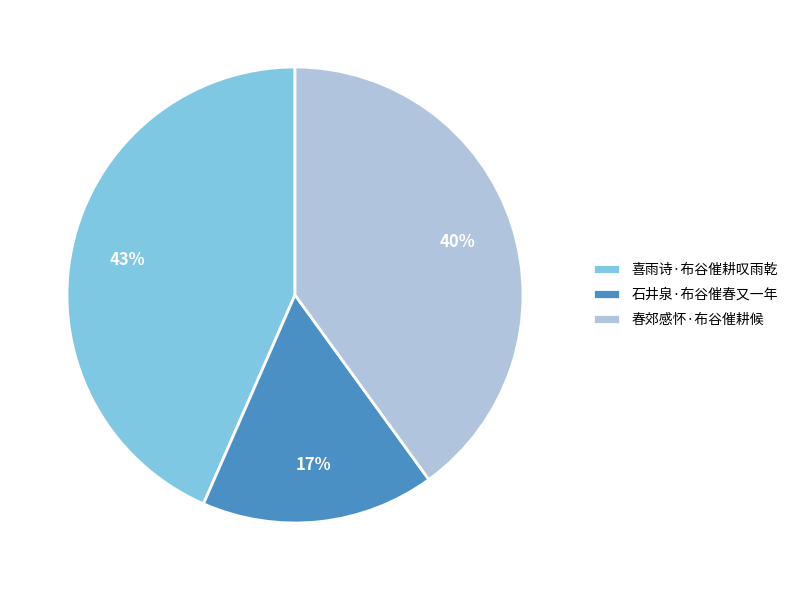

Approximately how many times larger is the value at 喜雨诗·布谷催耕叹雨乾 compared to 春郊感怀·布谷催耕候?

1.1